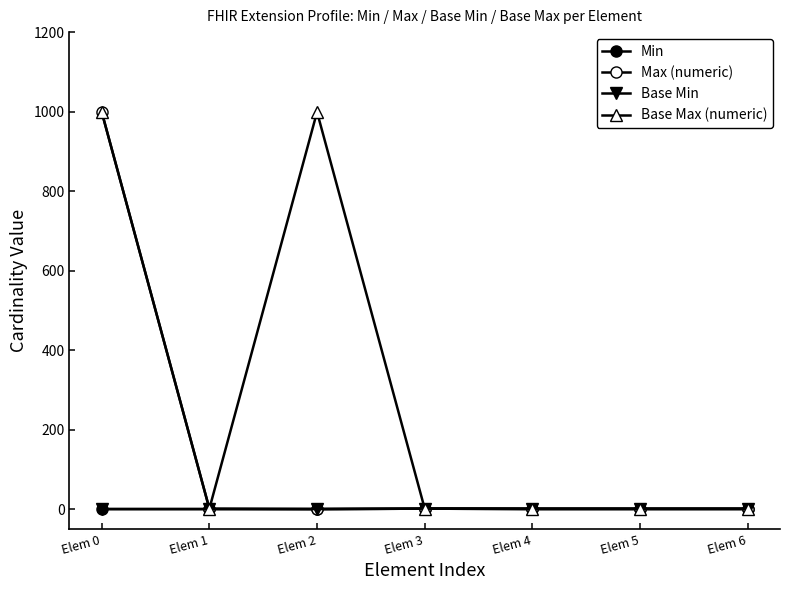

True or false: Min and Max (numeric) cross at least once.

False